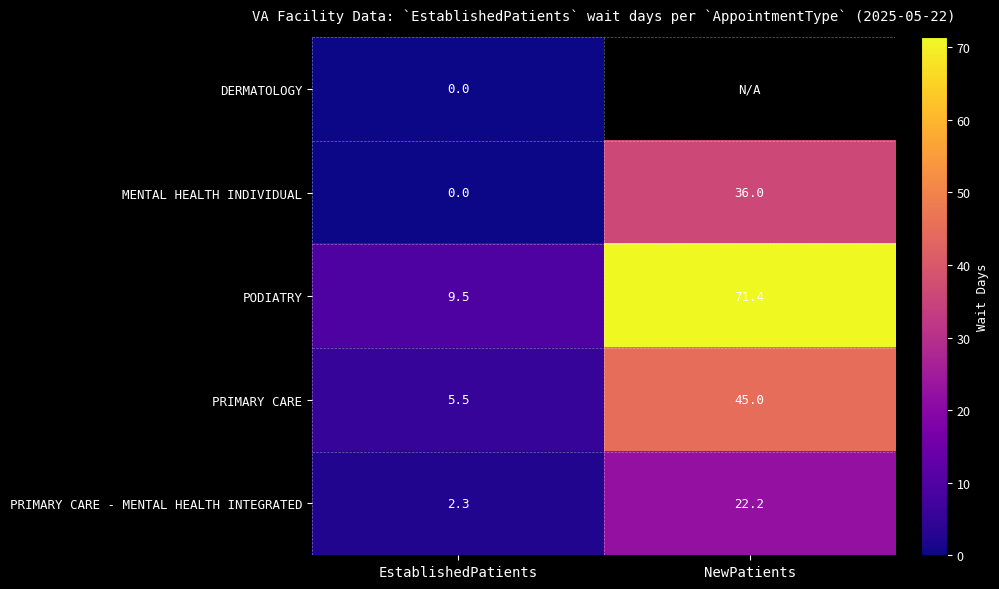

What is the difference between the highest and lowest values at EstablishedPatients?

9.5